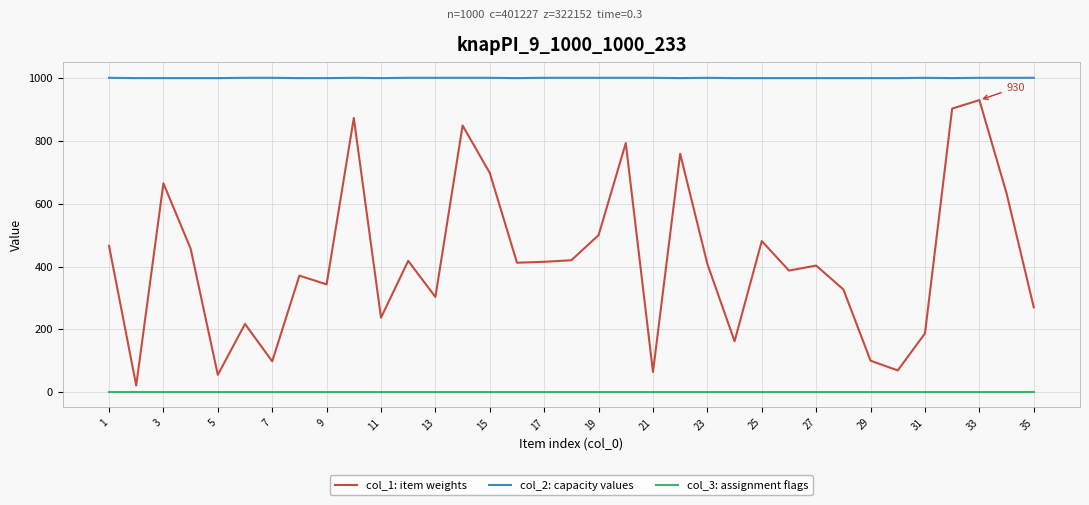

What is the maximum value shown in the chart?

1001